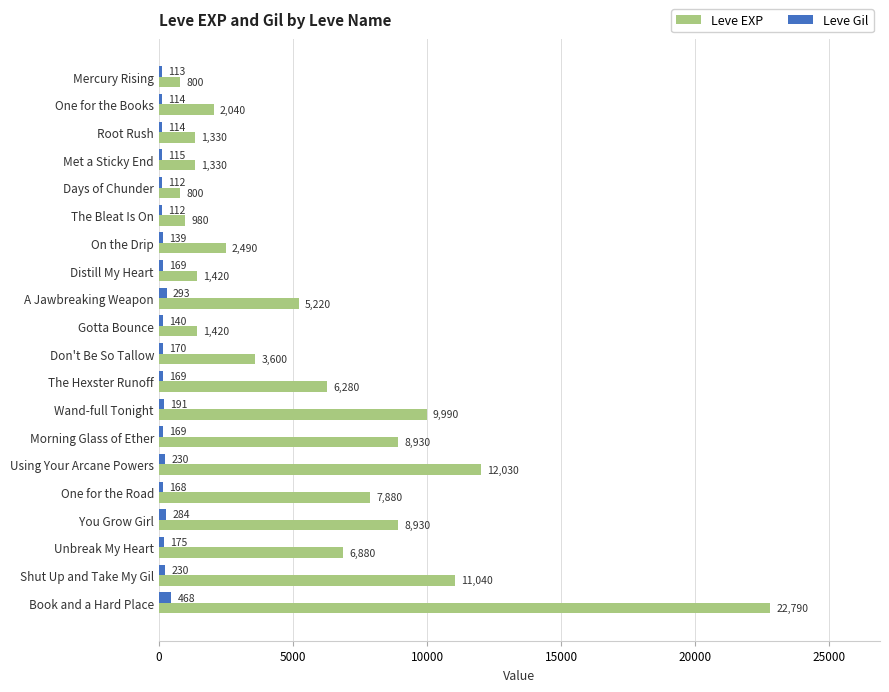

Which label corresponds to the largest value in the chart?

Book and a Hard Place